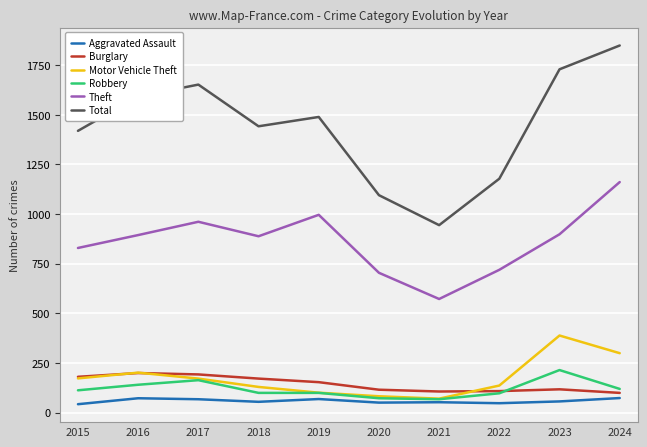

What is the greatest value displayed?

1849